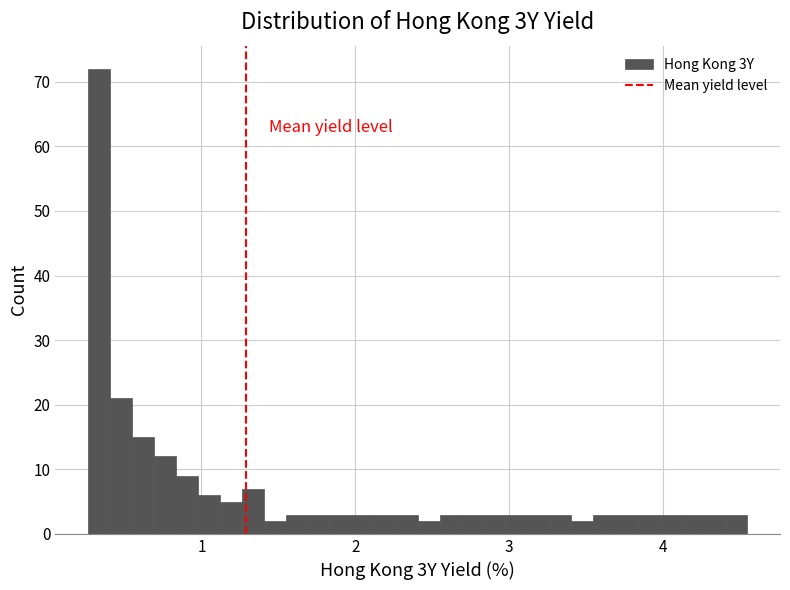

Around what value on the x-axis is the tallest bar? Give the approximate position of its centre, as read against the axis.

0.3